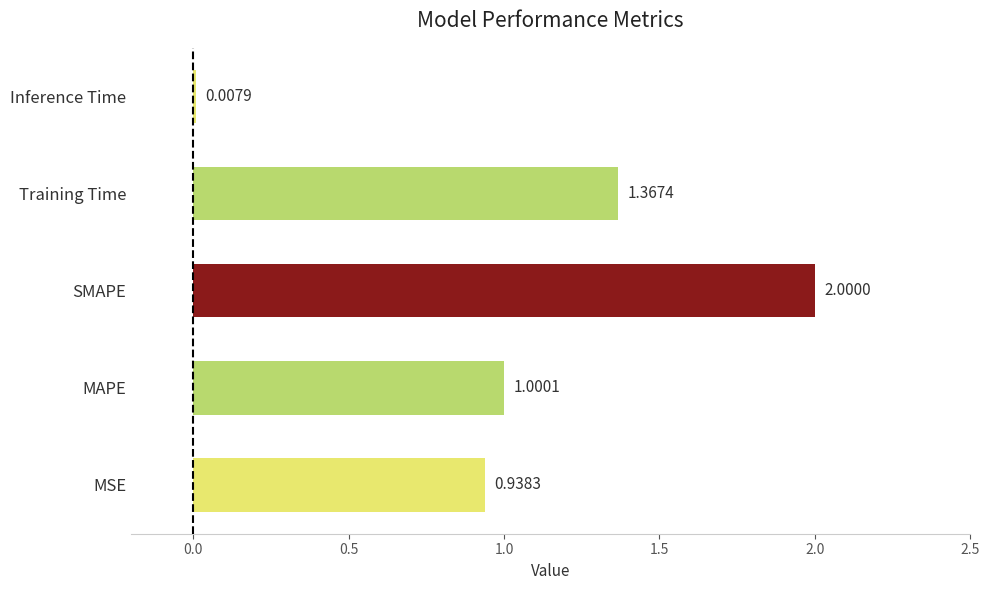

Between MSE and Inference Time, which is larger?

MSE